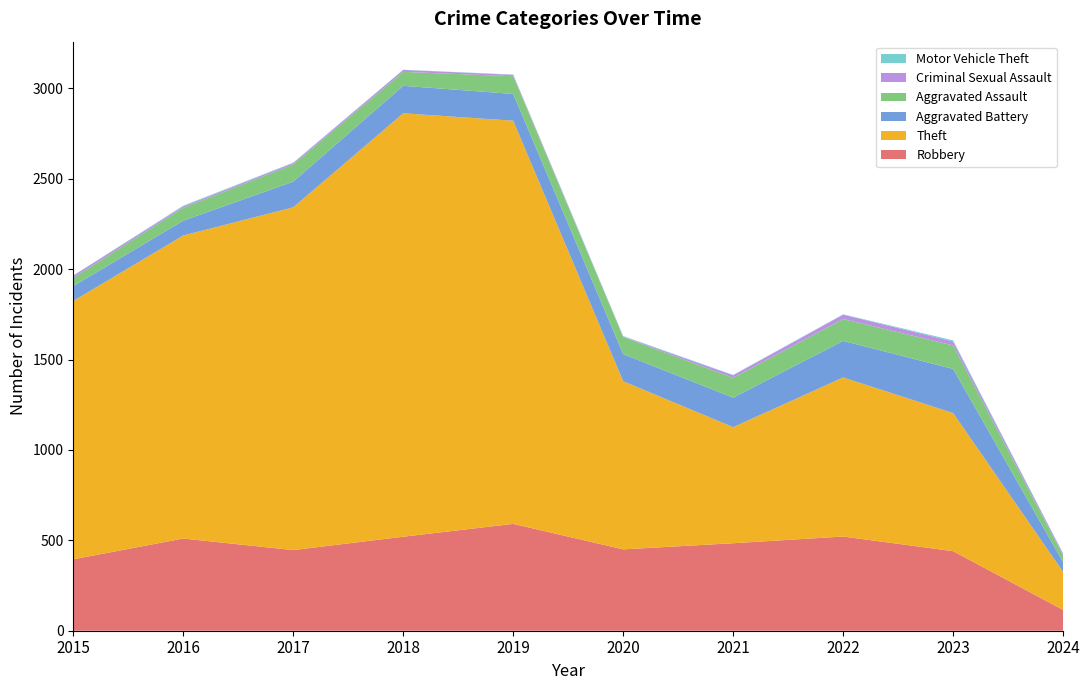

Reading right to left, extract all data points from this chart.

Robbery: 115	440	521	484	450	591	520	446	510	395
Theft: 210	764	880	642	930	2230	2342	1896	1676	1429
Aggravated Battery: 54	244	202	163	150	148	152	142	82	82
Aggravated Assault: 37	130	121	110	94	98	77	95	71	46
Criminal Sexual Assault: 9	22	24	14	3	8	11	8	8	12
Motor Vehicle Theft: 2	6	2	2	3	1	1	2	4	1